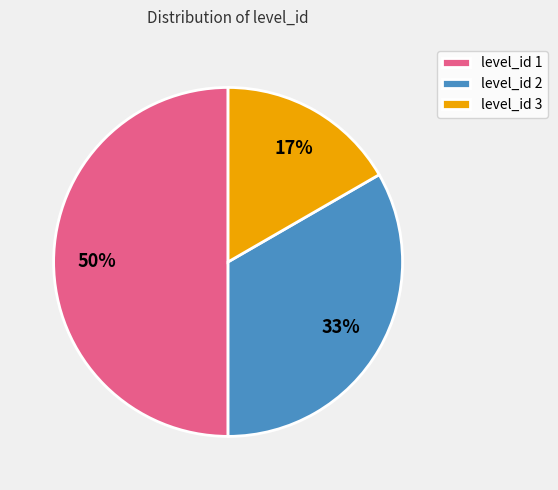

What is the ratio of the value at level_id 1 to the value at level_id 2?

1.5